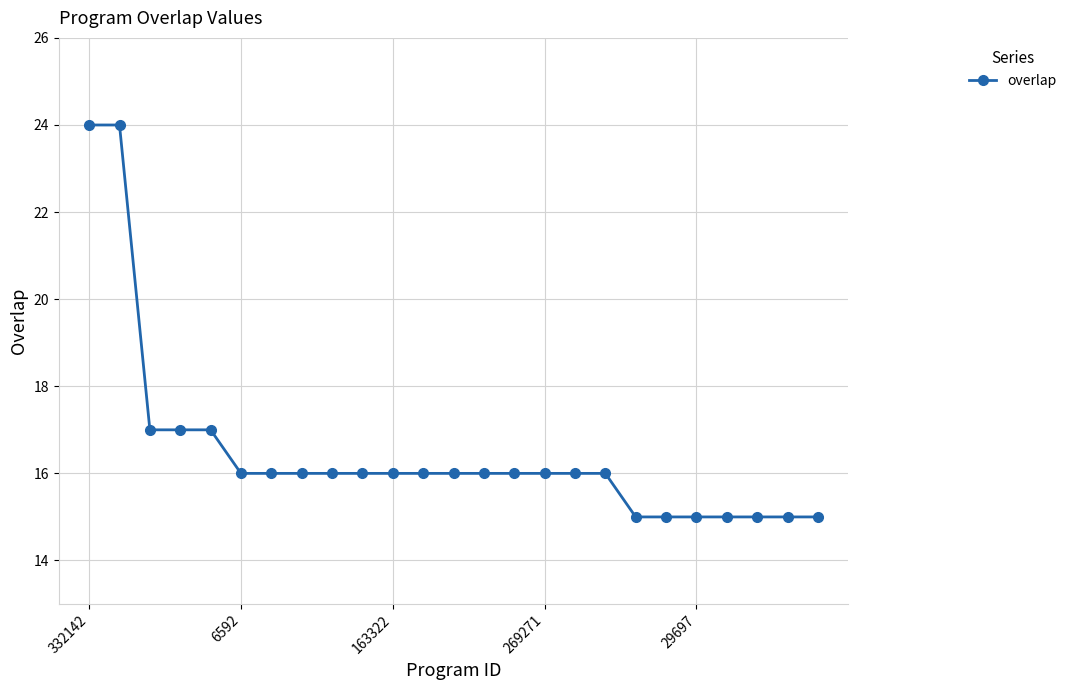

What is the smallest value displayed?

15